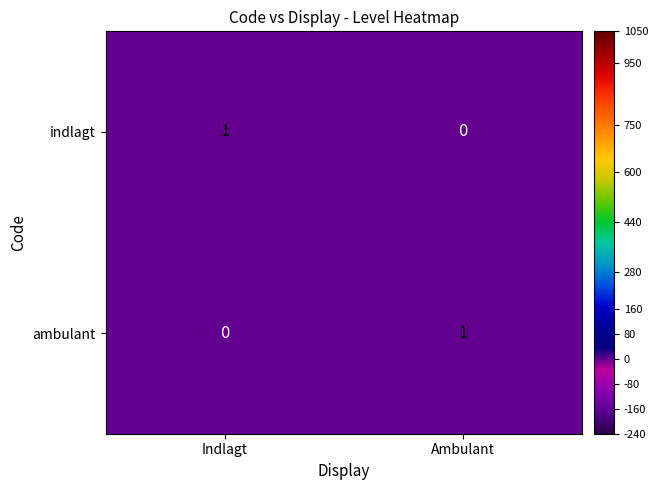

What is the spread (max minus min) of values at Ambulant?

1